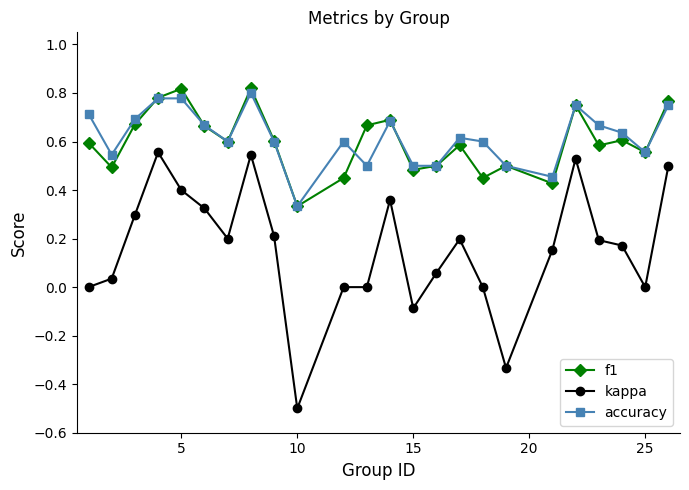

How many series are shown in this chart?

3